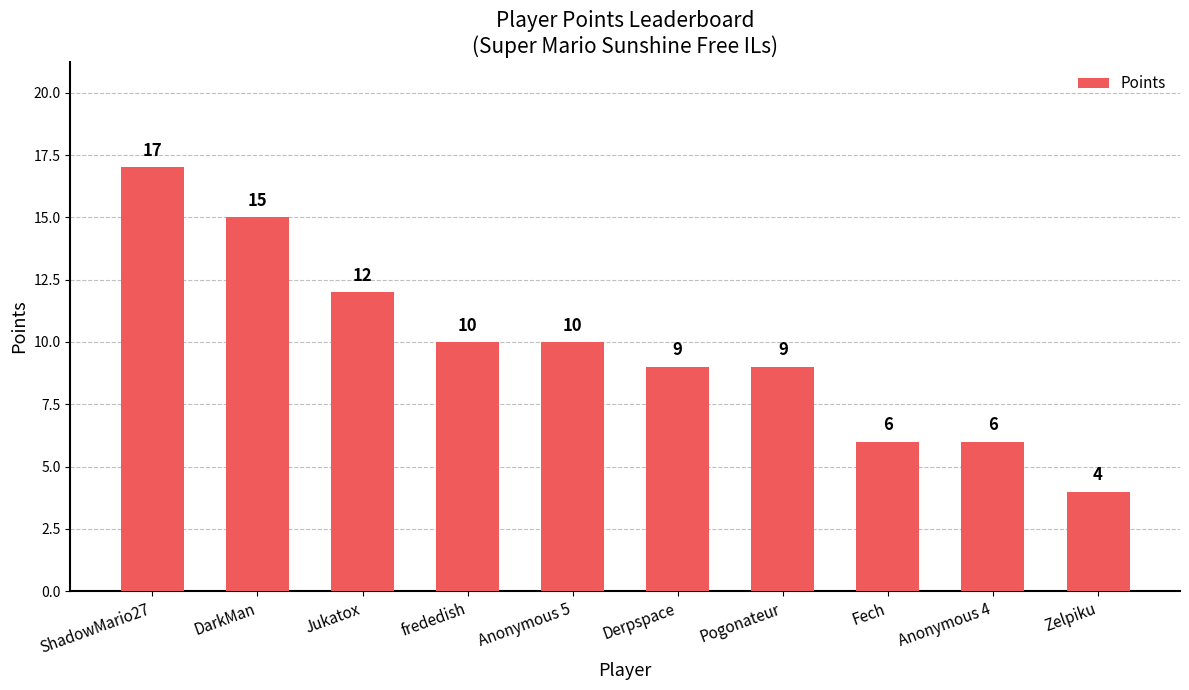

How many categories are shown in the chart?

10